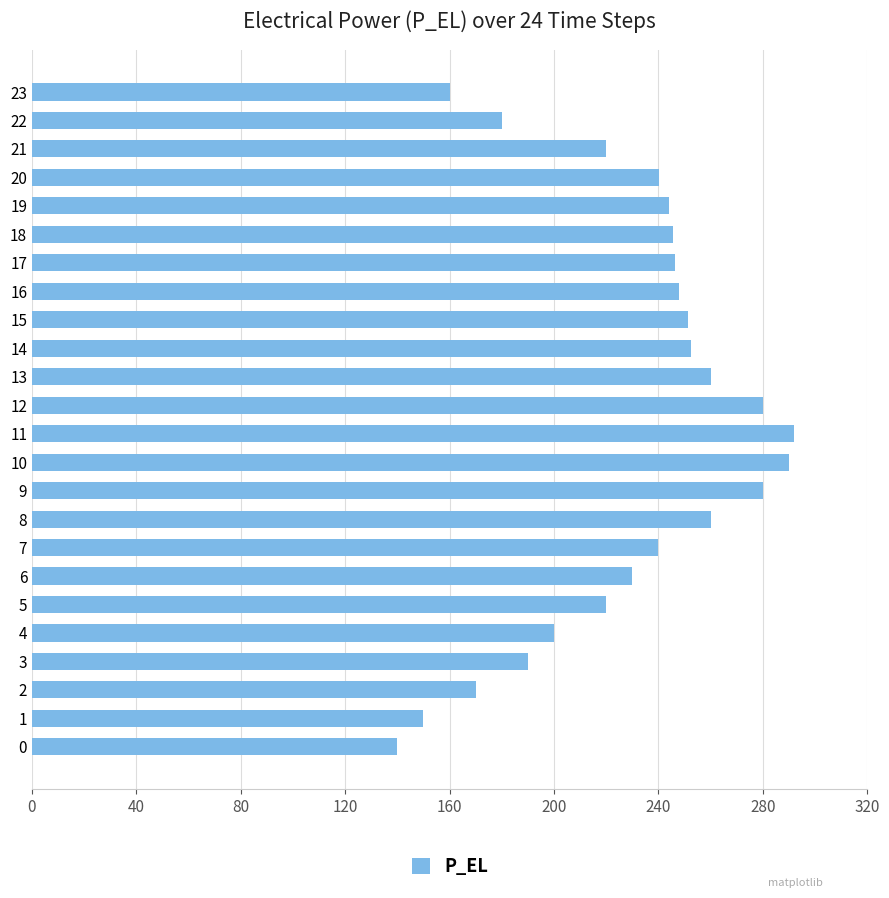

What is the smallest value displayed?

139.9